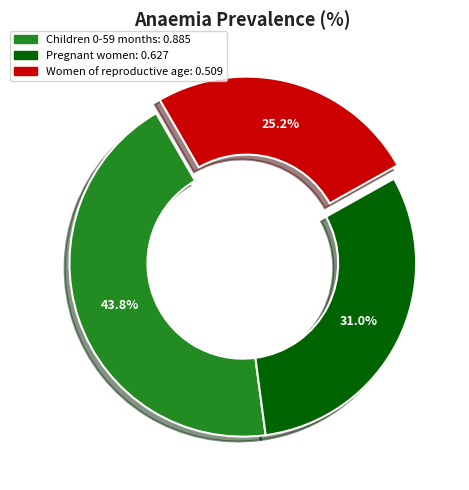

Rank the categories by value from highest to lowest.

Children 0-59 months, Pregnant women, Women of reproductive age